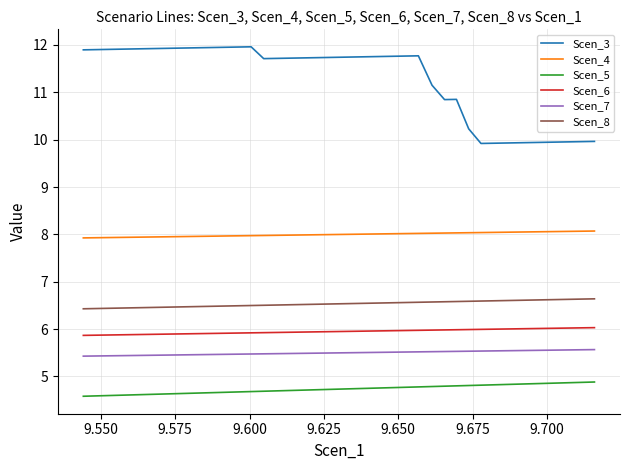

Which series has the largest total across all categories?

Scen_3